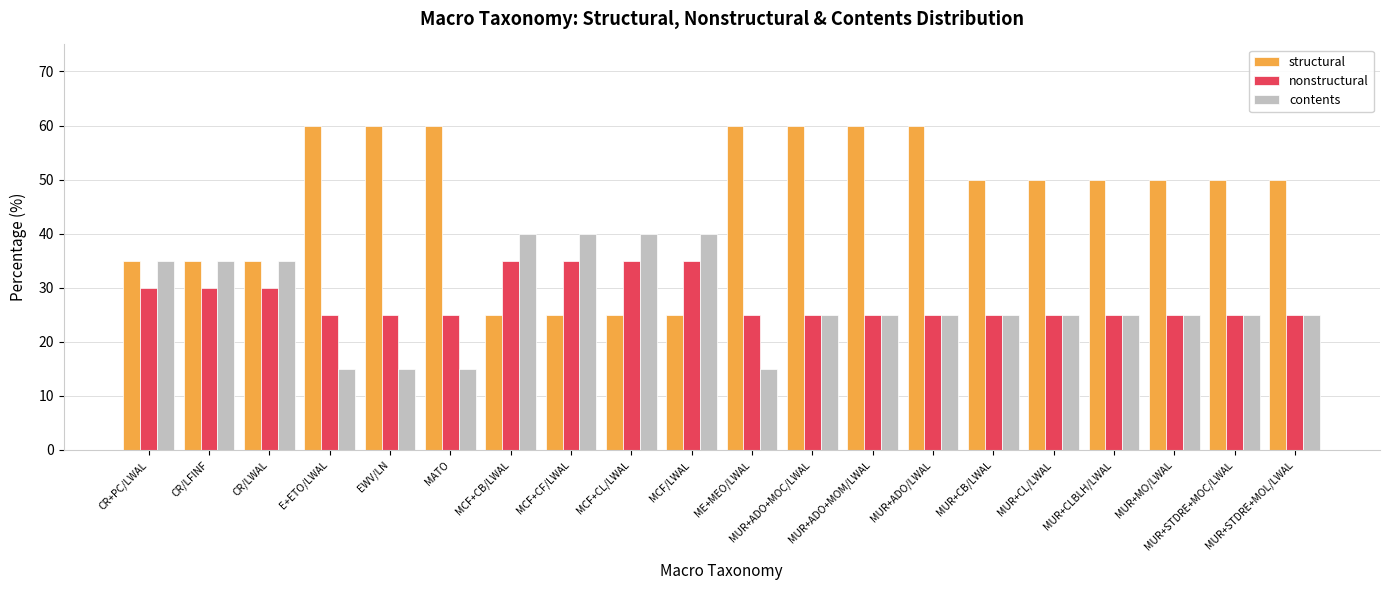

Are the bars horizontal?

No